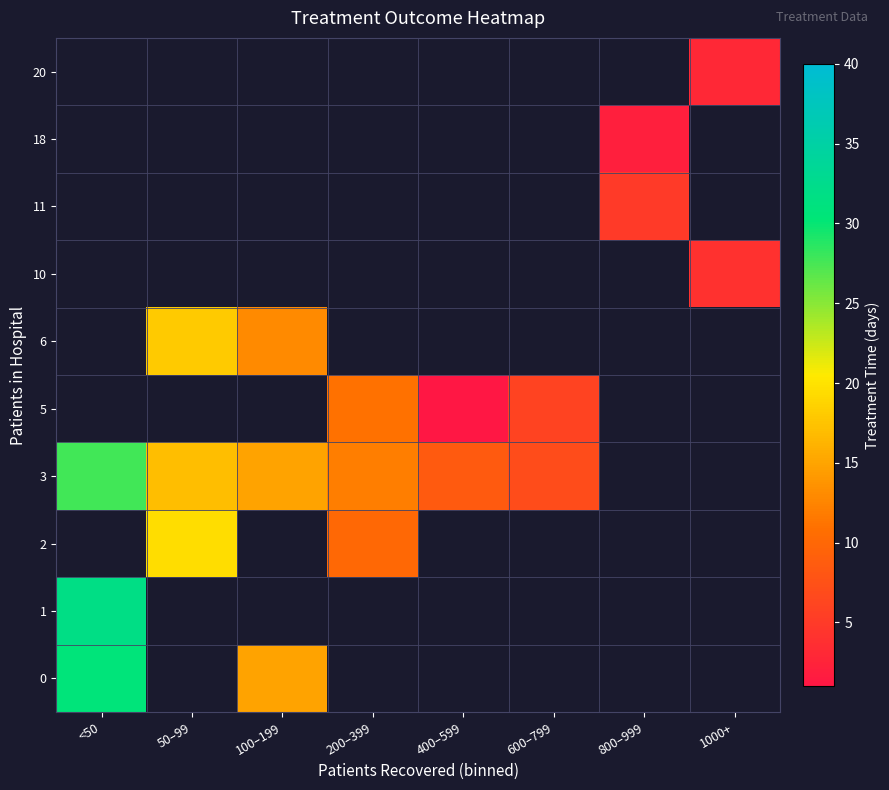

Between 100–199 and 600–799, which series saw the biggest shift?

3